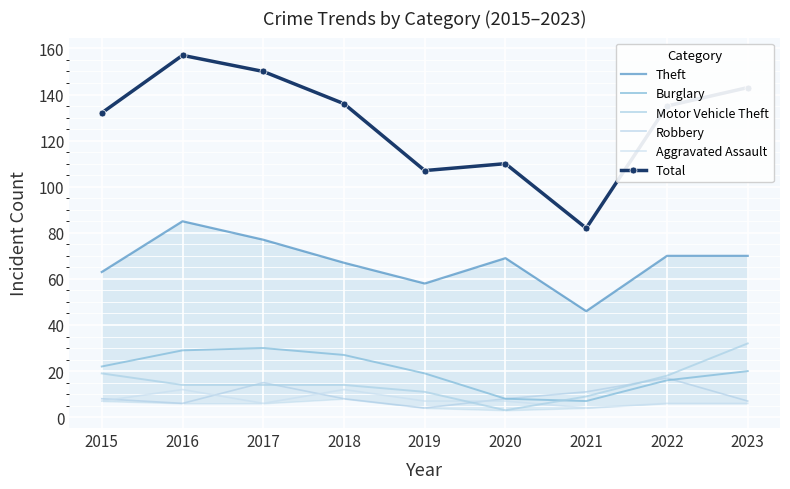

How many interior local peaks does the Aggravated Assault series have?

2